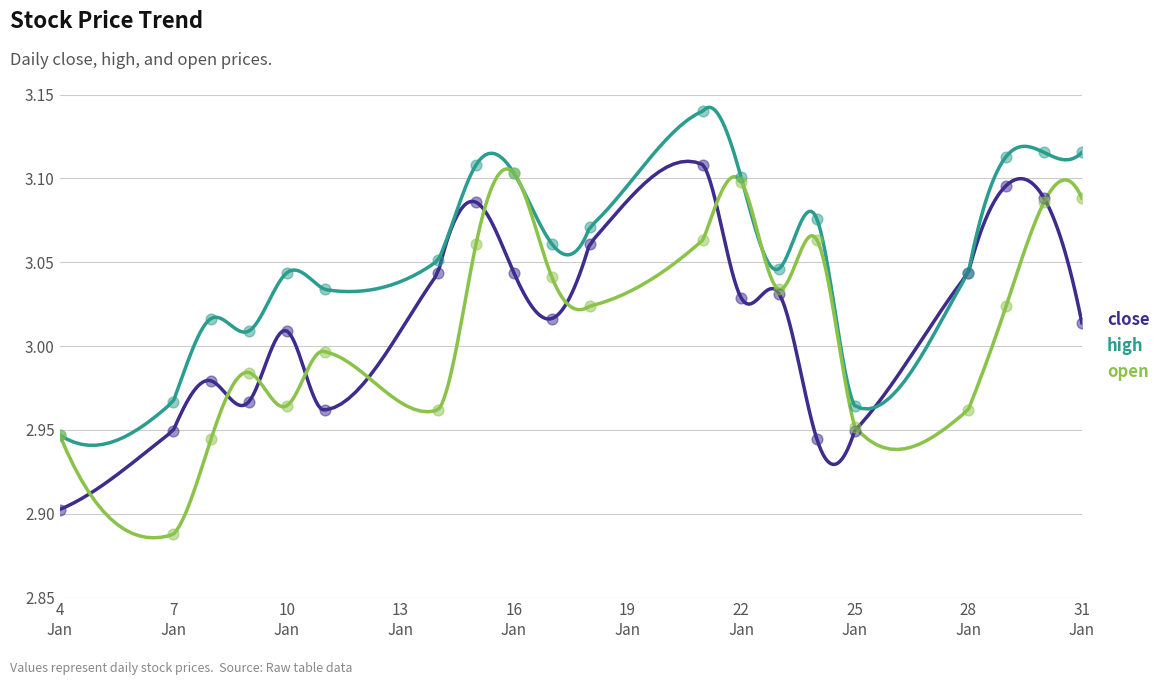

What is the total value across all series at 2013-01-18?

9.2